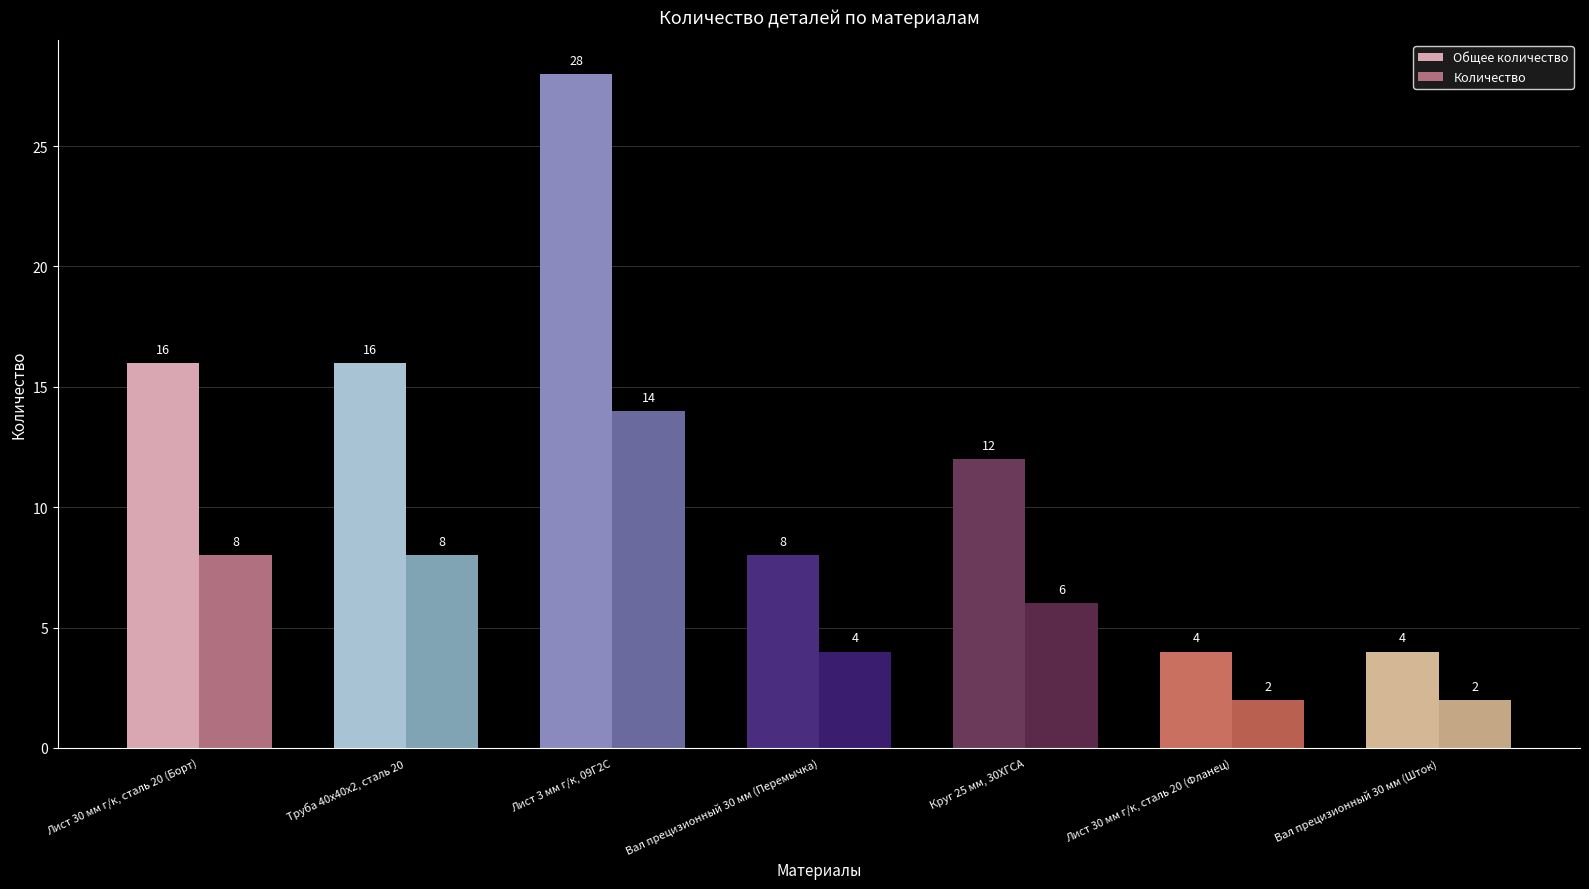

Which series has the largest range (max minus min)?

Общее количество